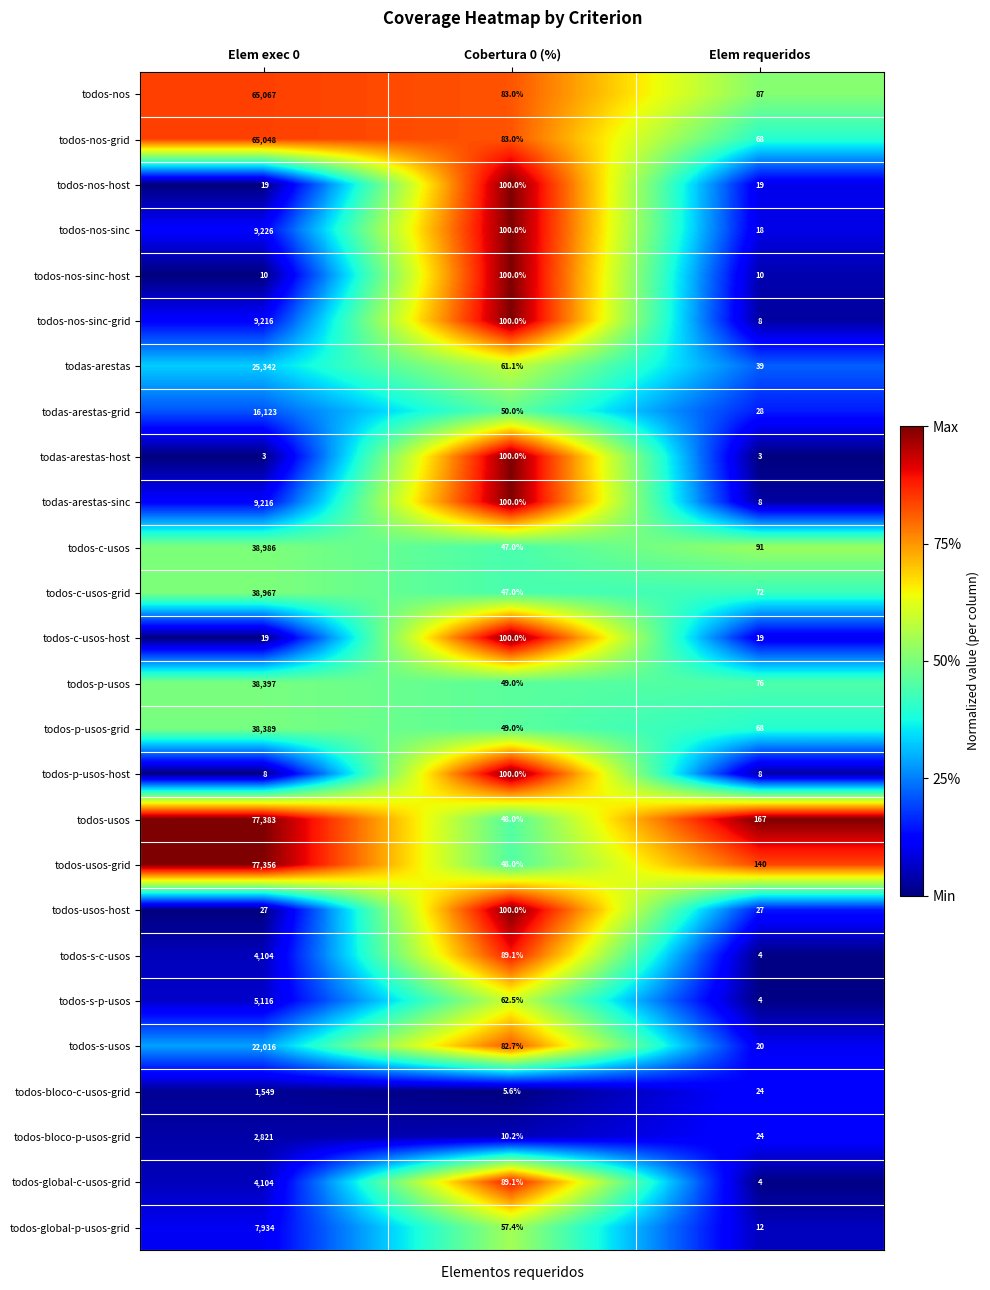

At which category is the sum across all series the highest?

Elem exec 0